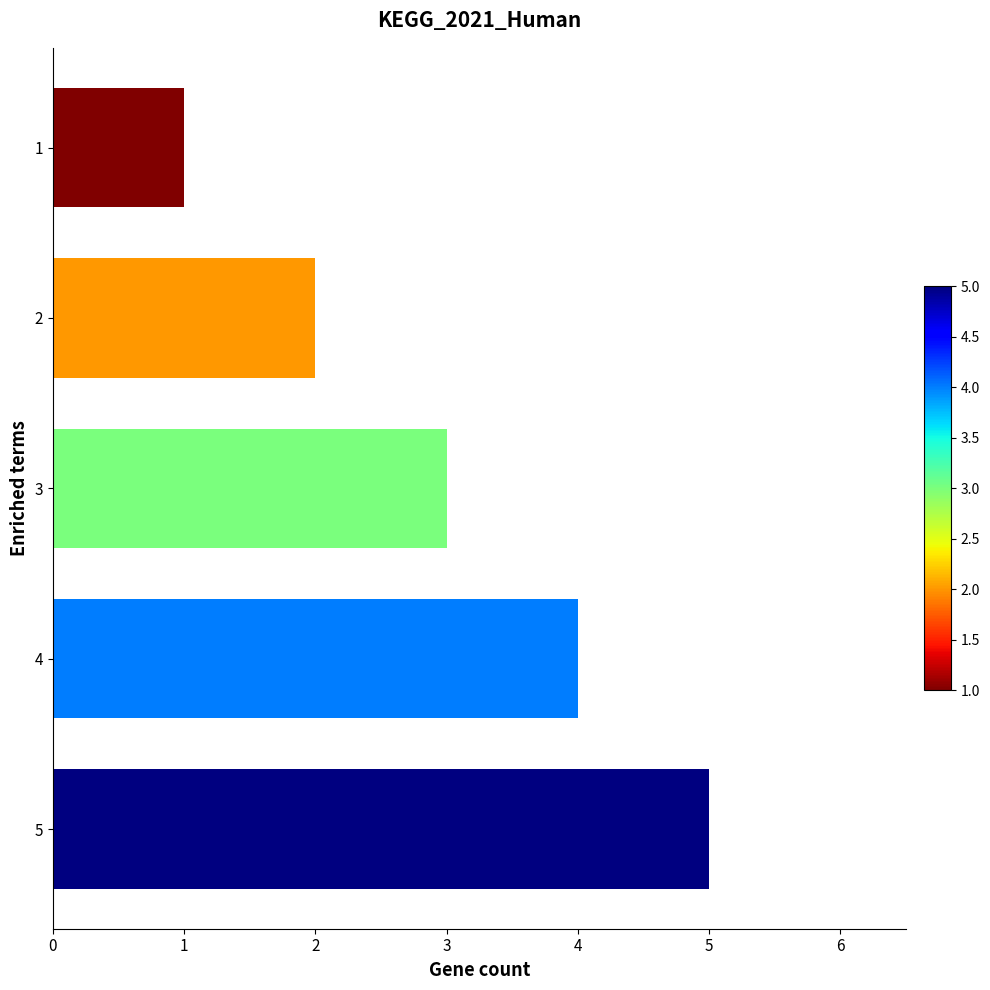

Are the bars horizontal?

Yes